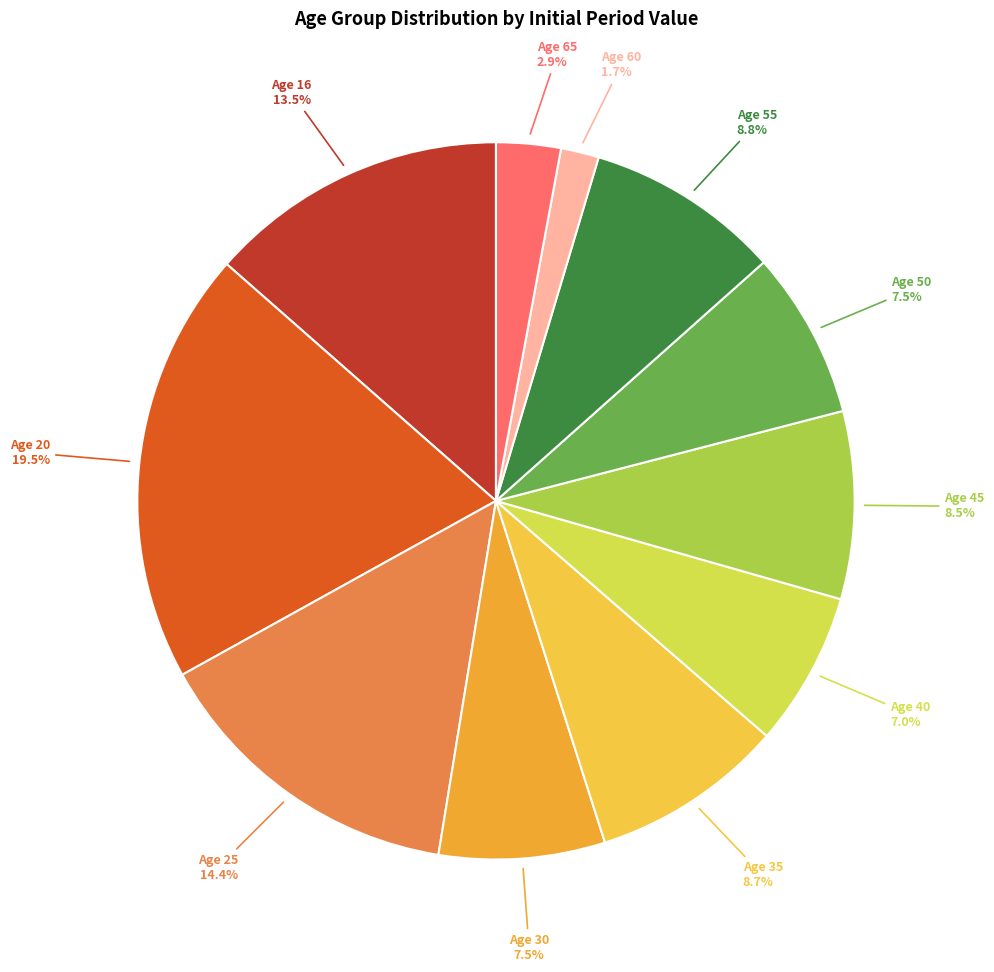

To the nearest percent, what is the average slice percentage?

9%